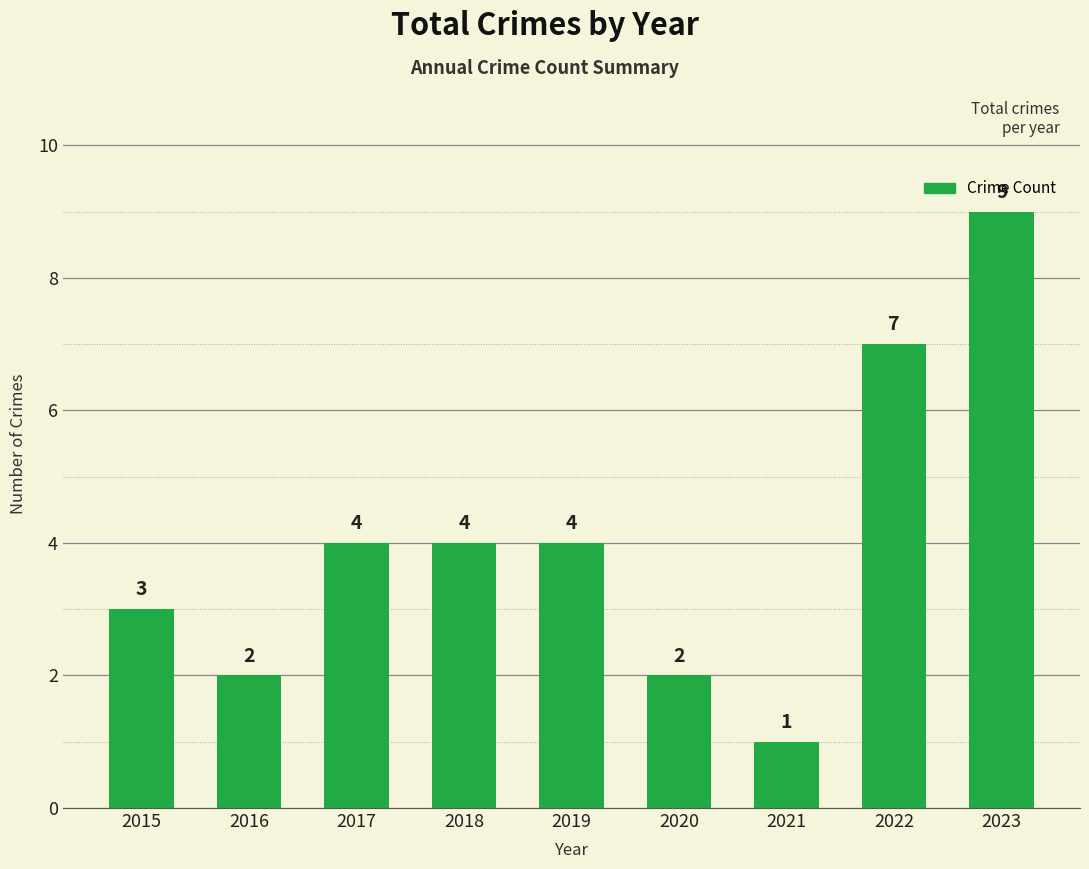

The value at 2019 is 4. True or false?

True